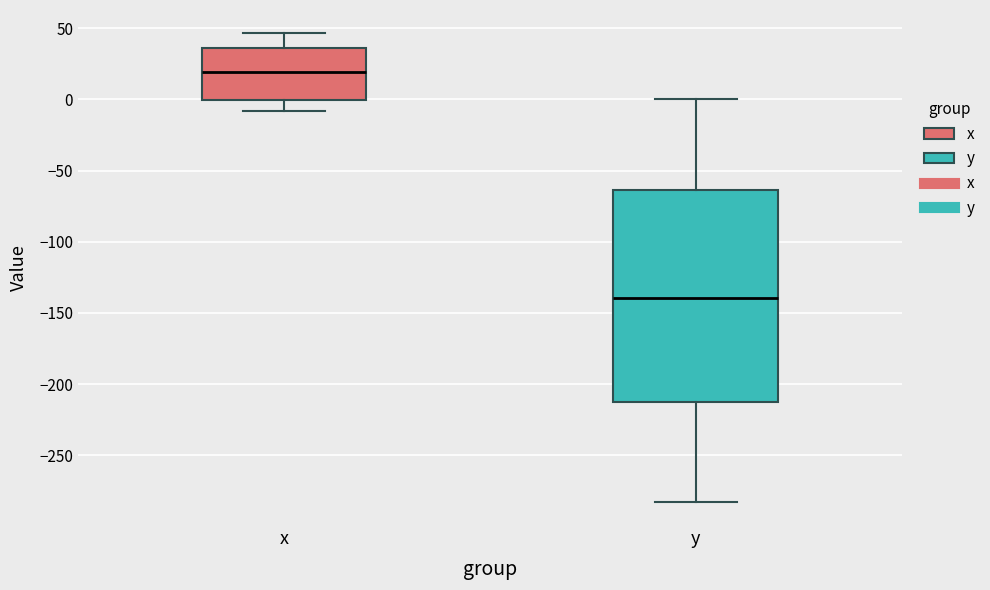

Where does the lower whisker of the box for x end on the y-axis? The values are not printed on the chart, so give them approximately, as read against the axis.

-10